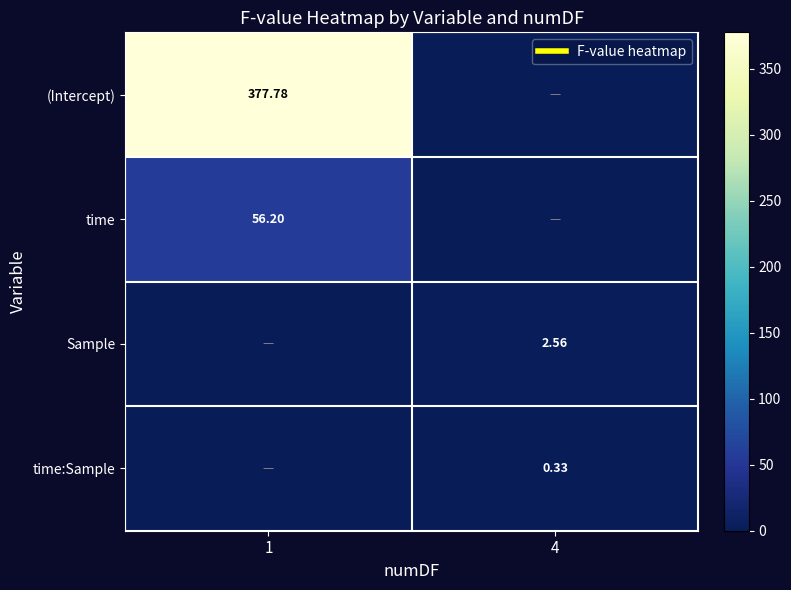

What is the maximum value shown in the chart?

377.8